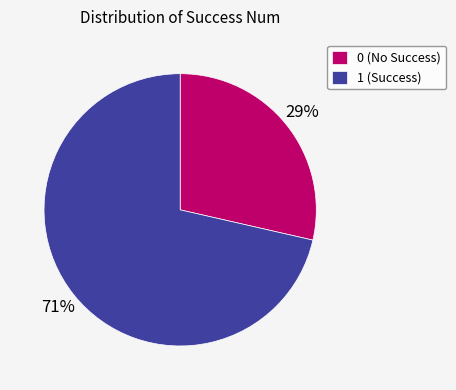

True or false: 0 accounts for 1% of the total.

False